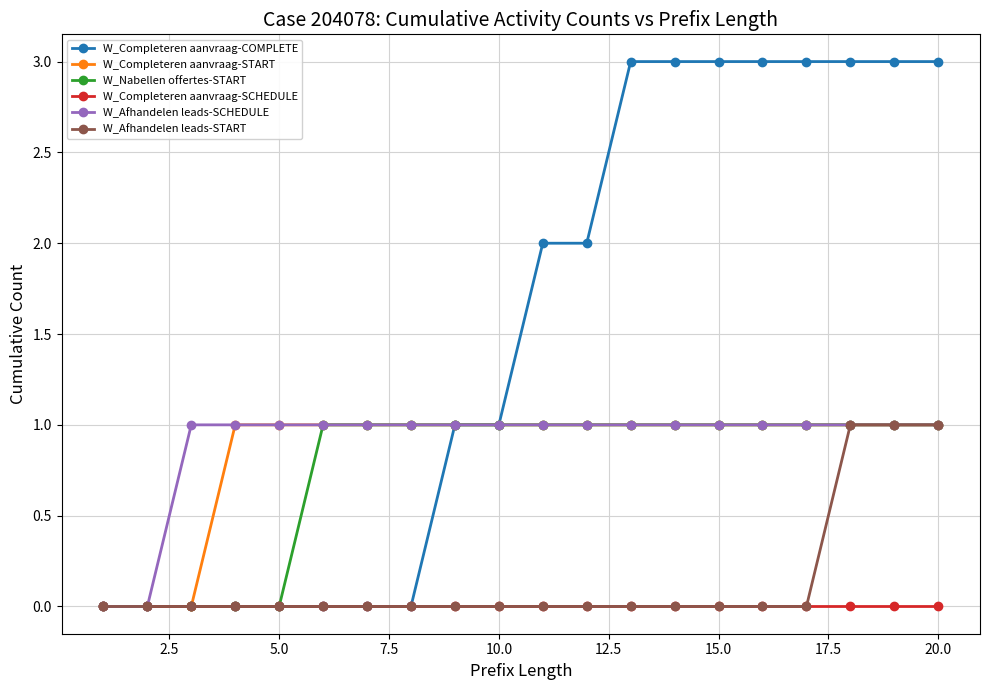

Reading left to right, transcribe all the data shown in this chart.

W_Completeren aanvraag-COMPLETE: 0	0	0	0	0	0	0	0	1	1	2	2	3	3	3	3	3	3	3	3
W_Completeren aanvraag-START: 0	0	0	1	1	1	1	1	1	1	1	1	1	1	1	1	1	1	1	1
W_Nabellen offertes-START: 0	0	0	0	0	1	1	1	1	1	1	1	1	1	1	1	1	1	1	1
W_Completeren aanvraag-SCHEDULE: 0	0	0	0	0	0	0	0	0	0	0	0	0	0	0	0	0	0	0	0
W_Afhandelen leads-SCHEDULE: 0	0	1	1	1	1	1	1	1	1	1	1	1	1	1	1	1	1	1	1
W_Afhandelen leads-START: 0	0	0	0	0	0	0	0	0	0	0	0	0	0	0	0	0	1	1	1